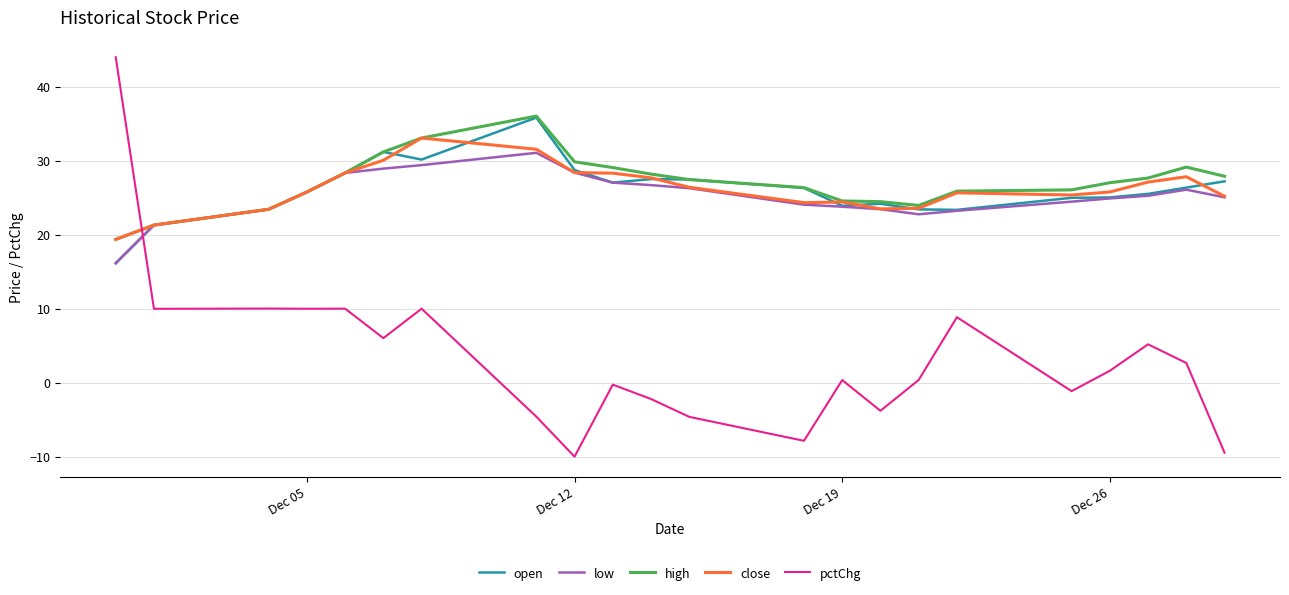

Which series has the widest spread of values?

pctChg